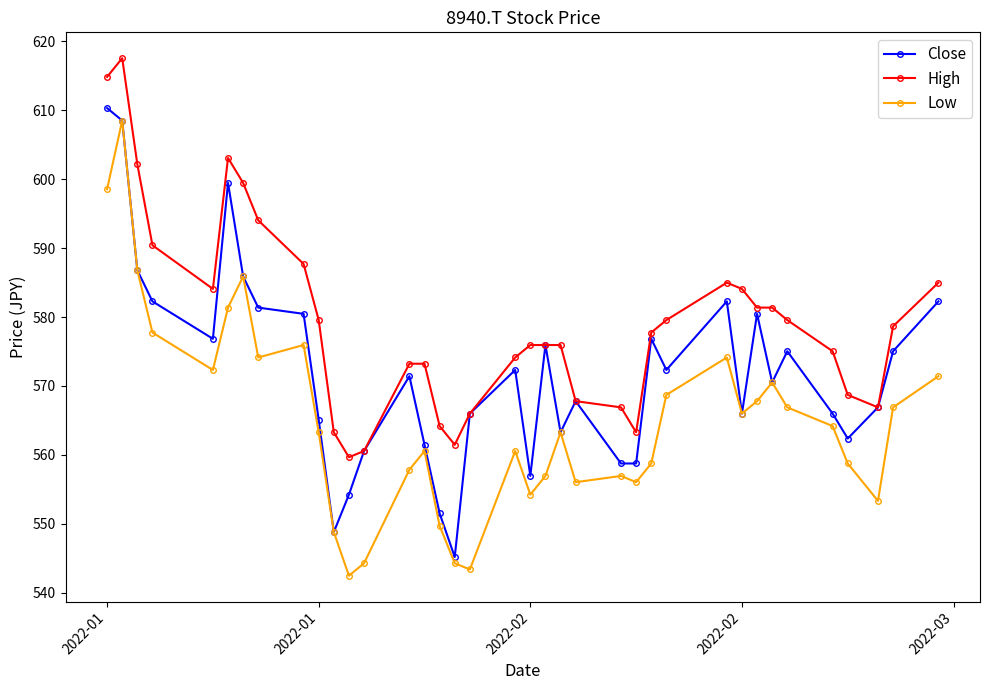

What are all the series names shown in the legend?

Close, High, Low